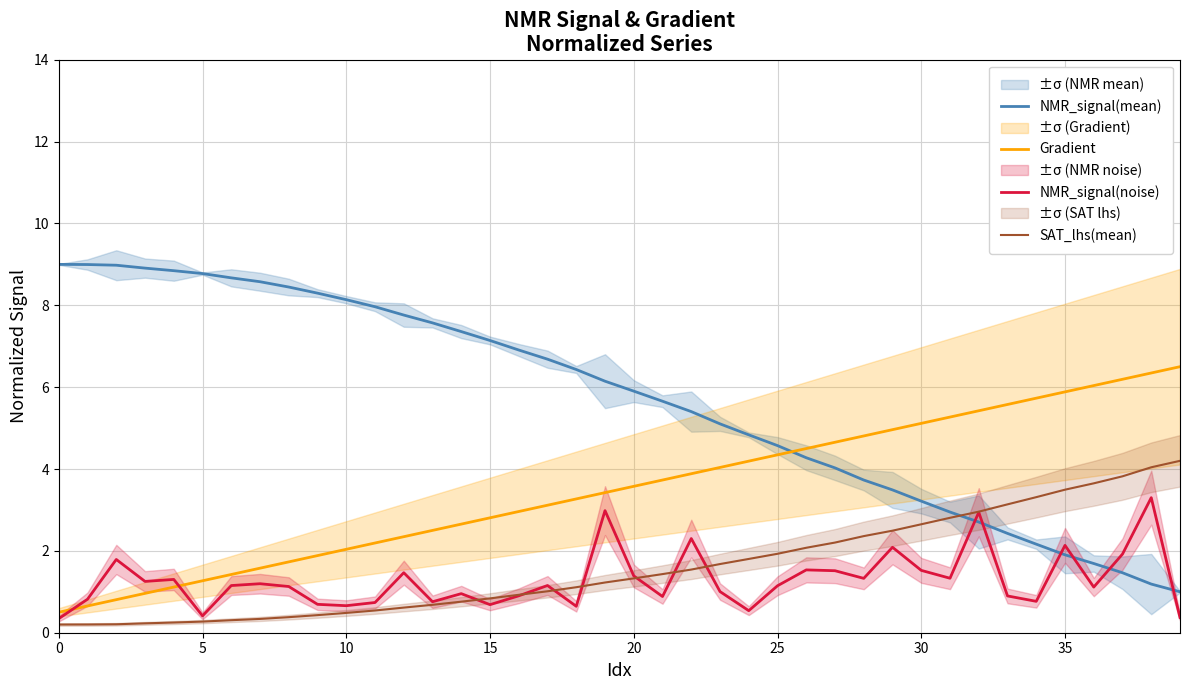

The Gradient series shows 2.2 at 11. True or false?

True